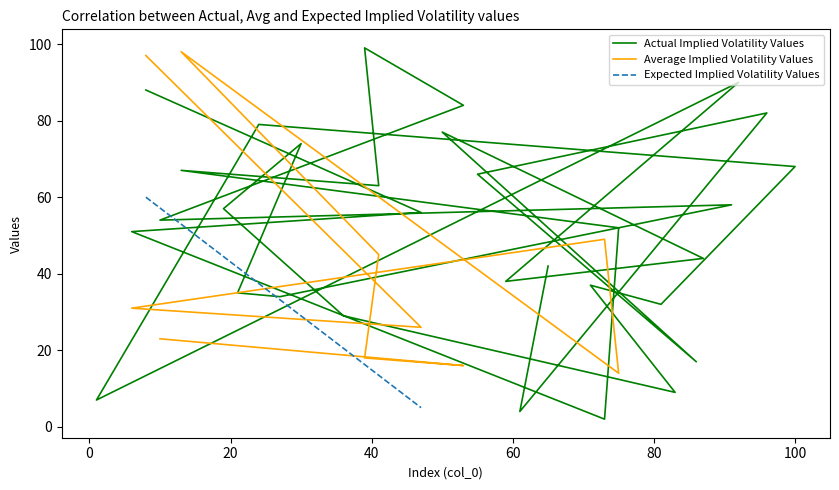

What is the label of the 31st point from the left?

30